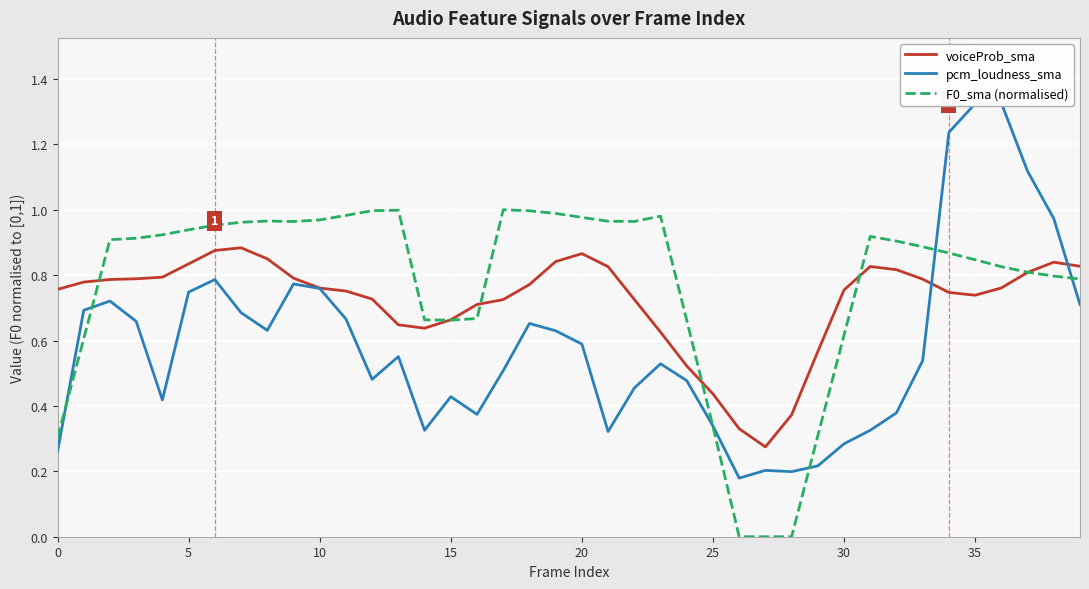

Which series has the largest range (max minus min)?

pcm_loudness_sma